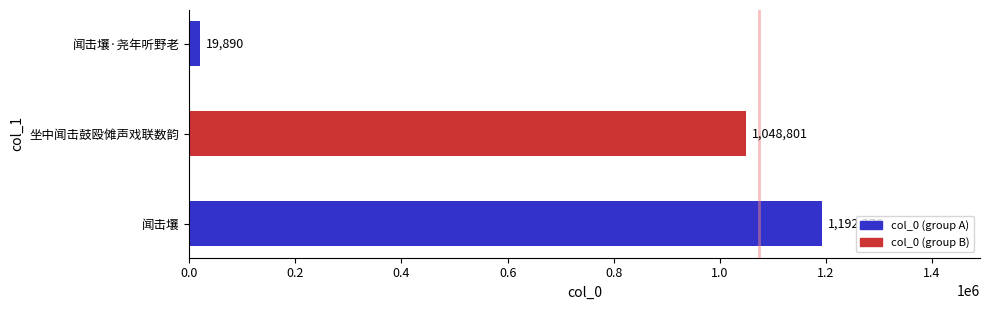

What is the smallest value displayed?

19890